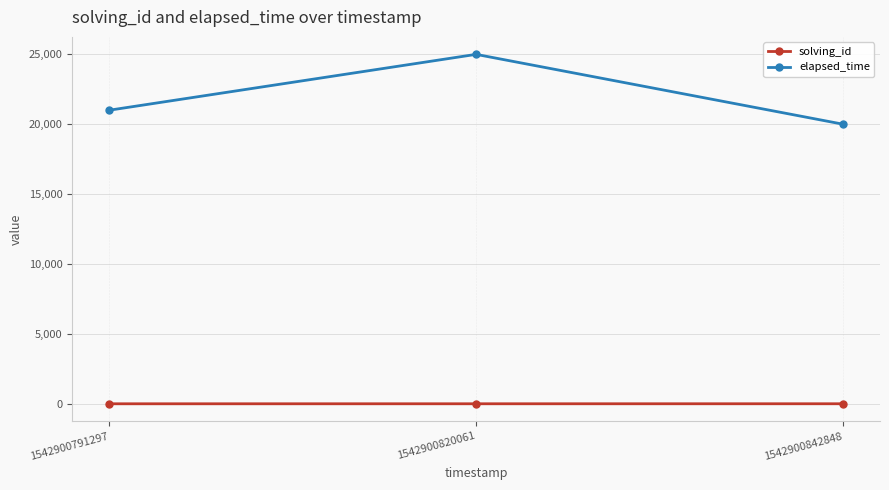

How many series are shown in this chart?

2